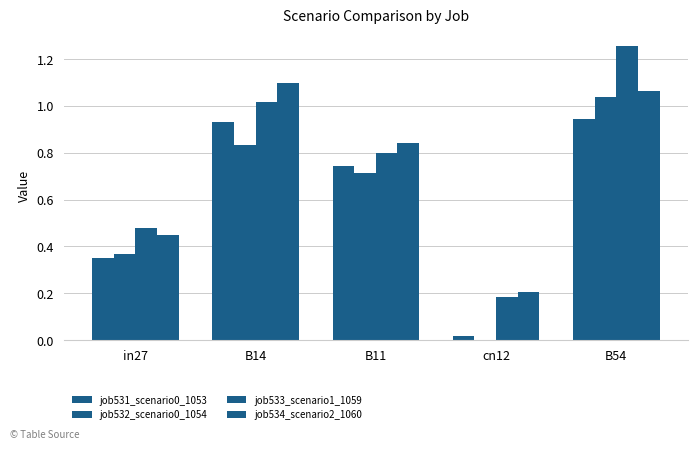

How many groups of bars are there?

5